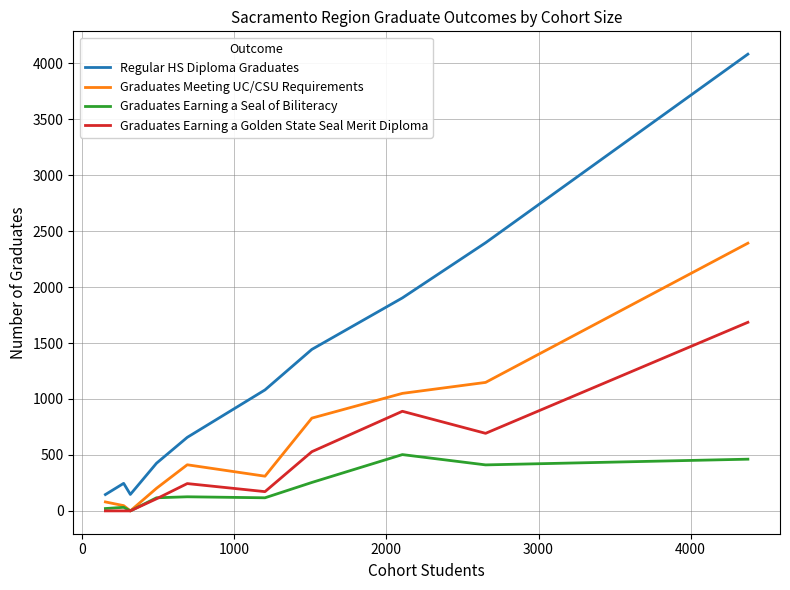

What is the maximum value shown in the chart?

4081